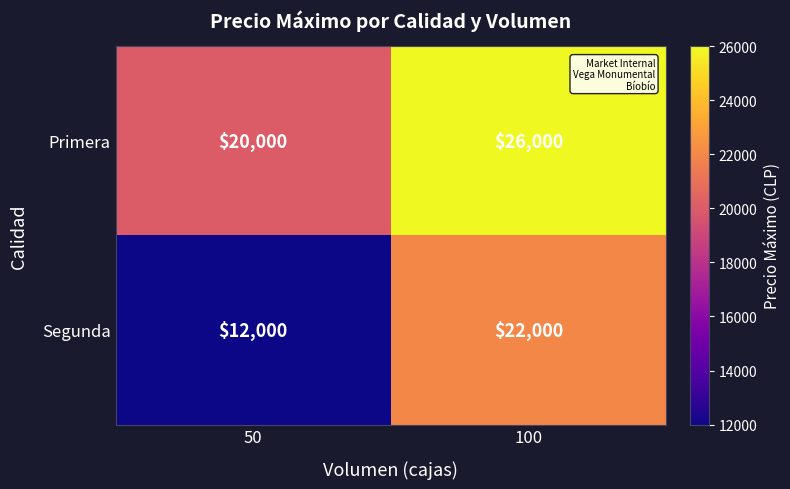

What is the difference between the highest and lowest values at 100?

4000